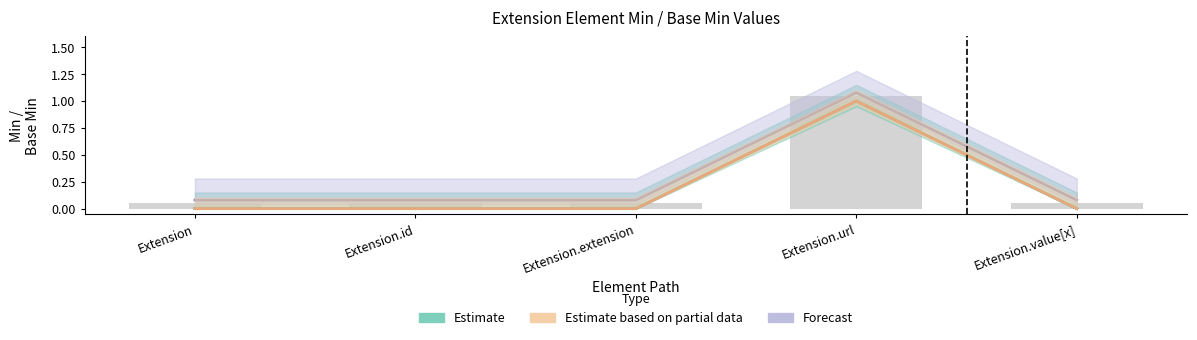

How many values in the Min series exceed 0?

1